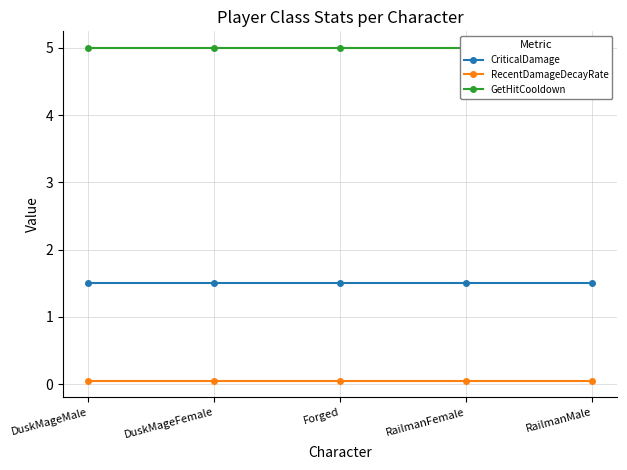

How many distinct data groups are displayed?

3